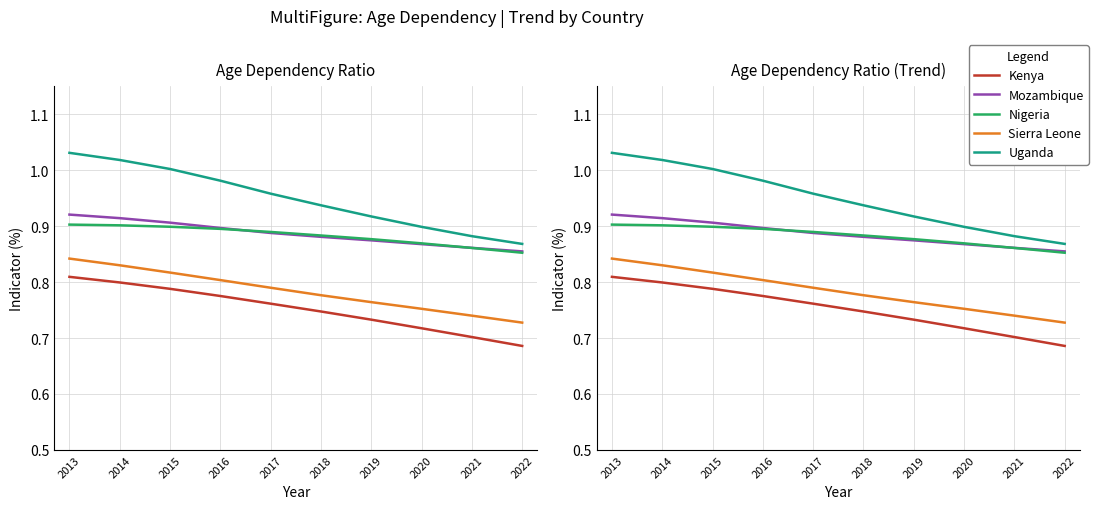

What is the sum of the Nigeria values at 2016 and 2019?

1.8